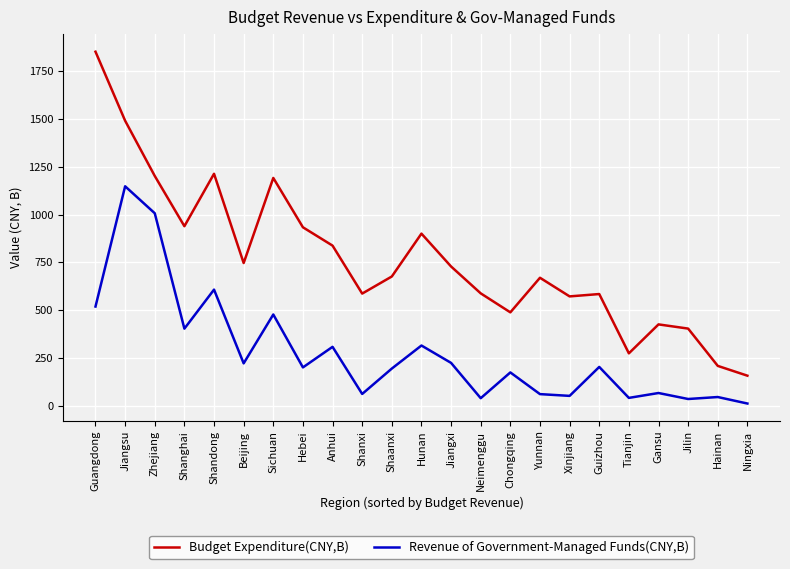

List the series in order of their peak value, lowest first.

Revenue of Government-Managed Funds(CNY,B), Budget Expenditure(CNY,B)